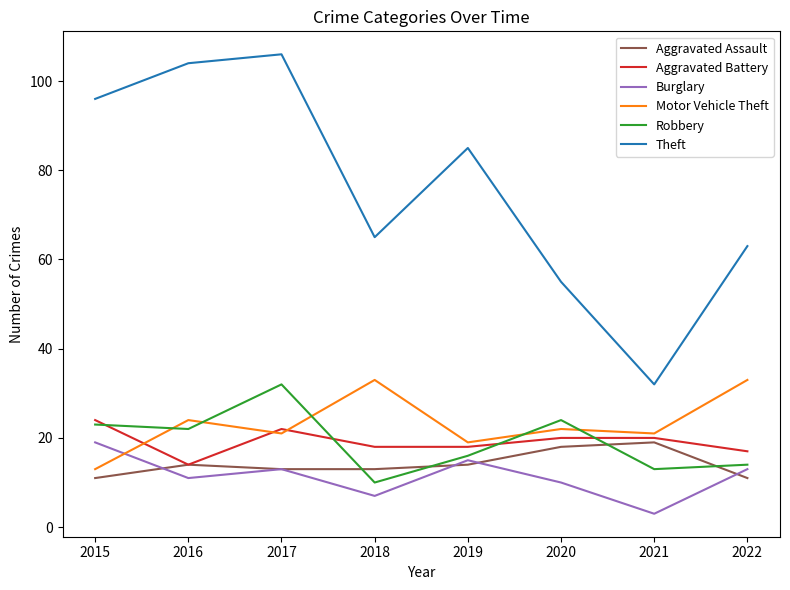

True or false: Motor Vehicle Theft has a value of 21 at 2021.

True